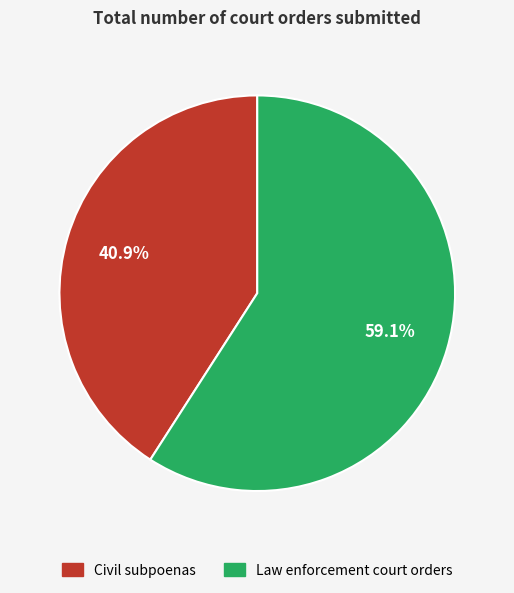

Is Law enforcement court orders the majority of the pie?

Yes